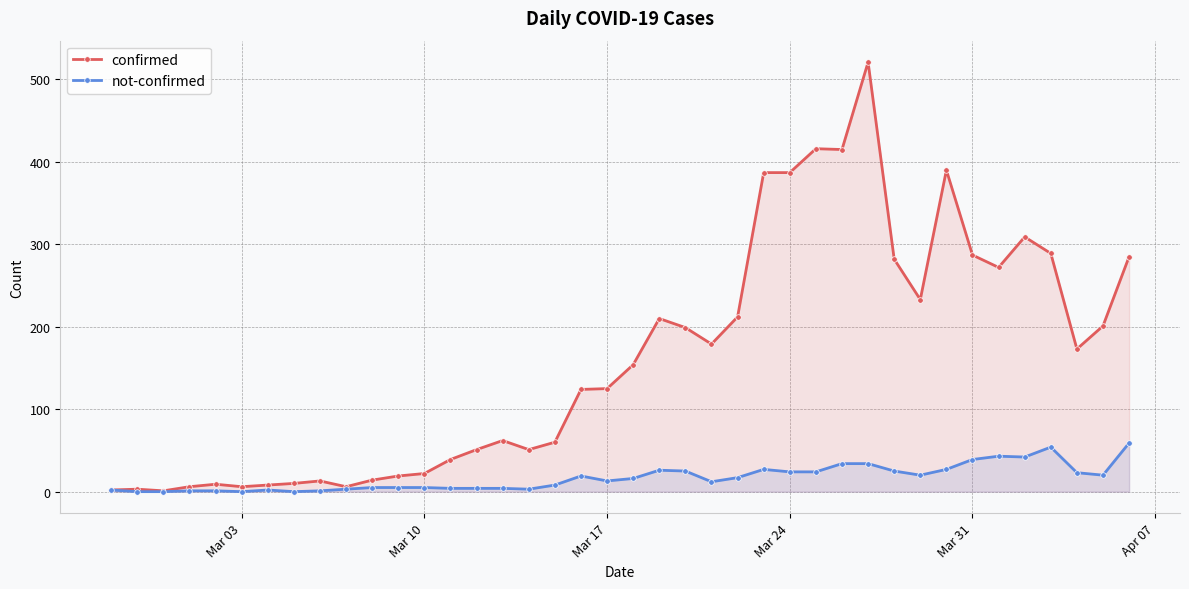

What is the highest value of the not-confirmed series?

59